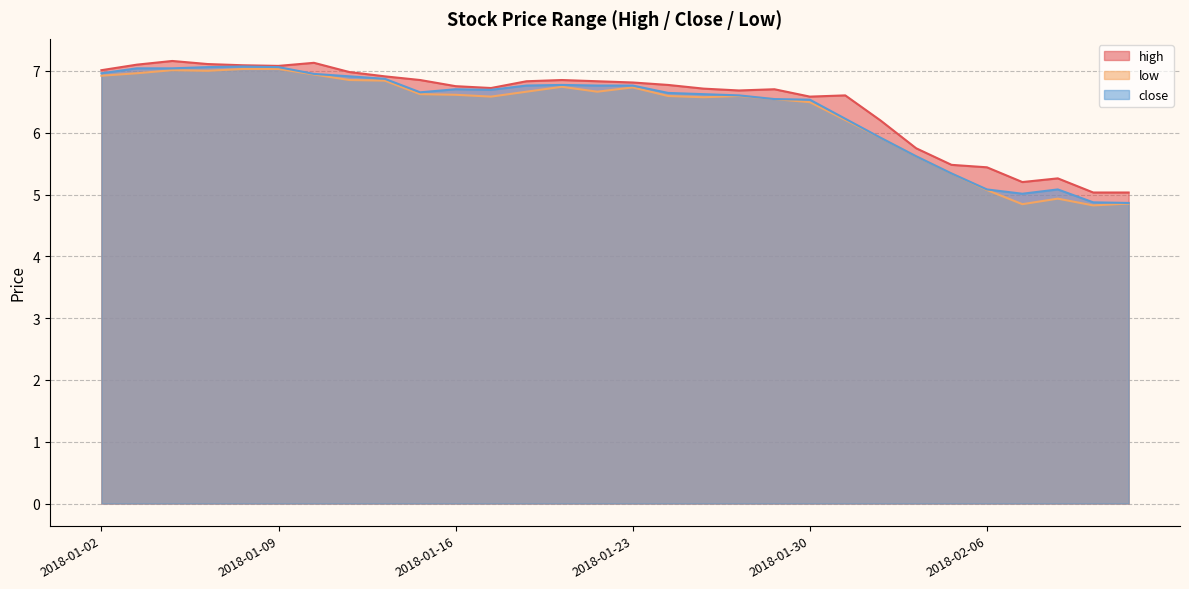

At which label is low closest to 5?

2018-02-08